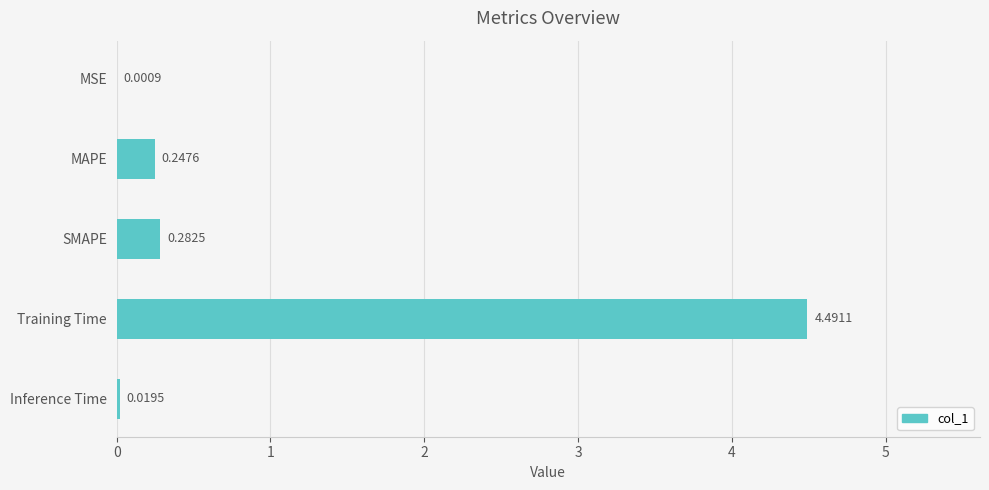

What is the sum of all values?

5.0